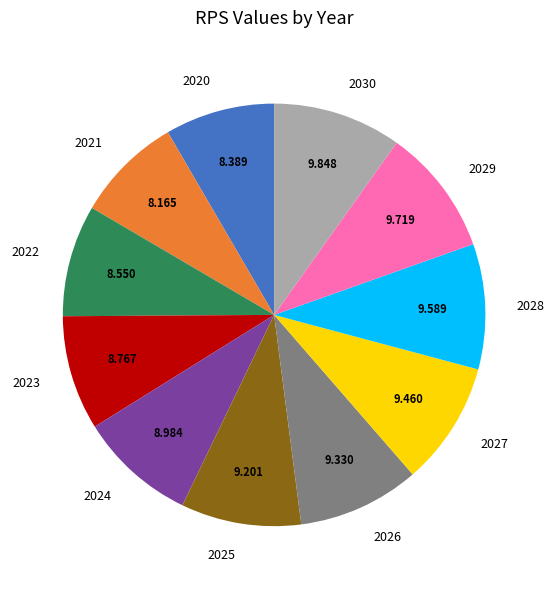

Does 2027 account for over 50% of the chart?

No